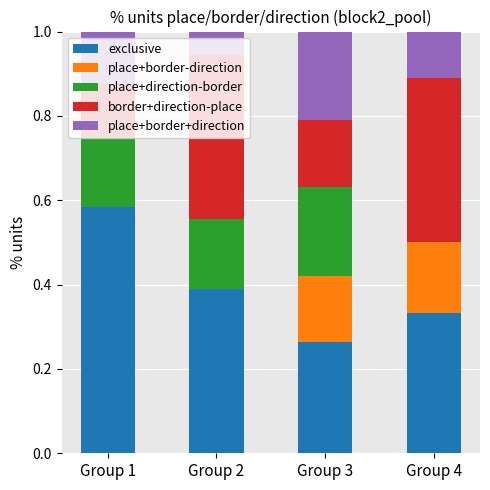

What is the total value across all series at Group 3?

1.0